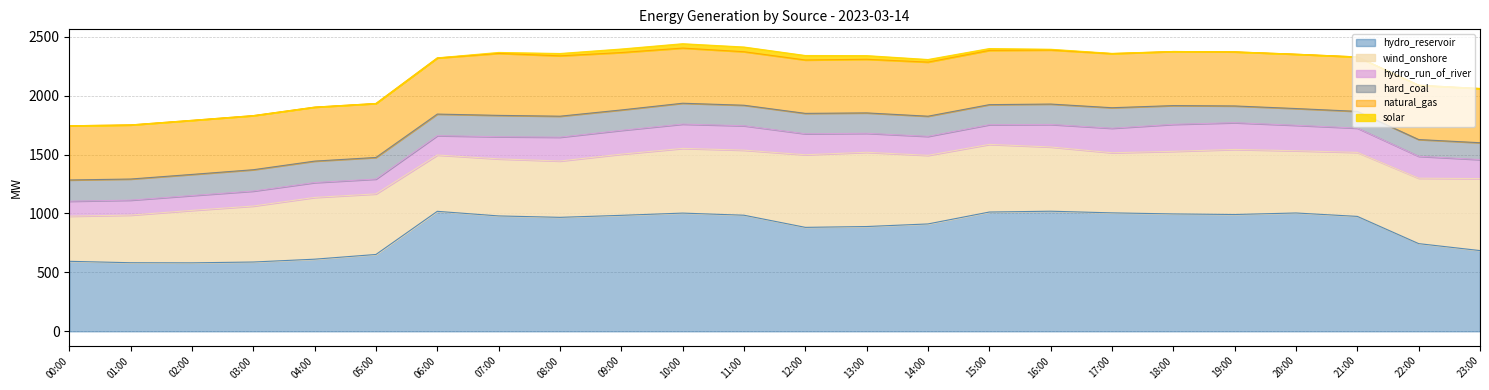

What is the value of the hard_coal point at the 7th from the left?

183